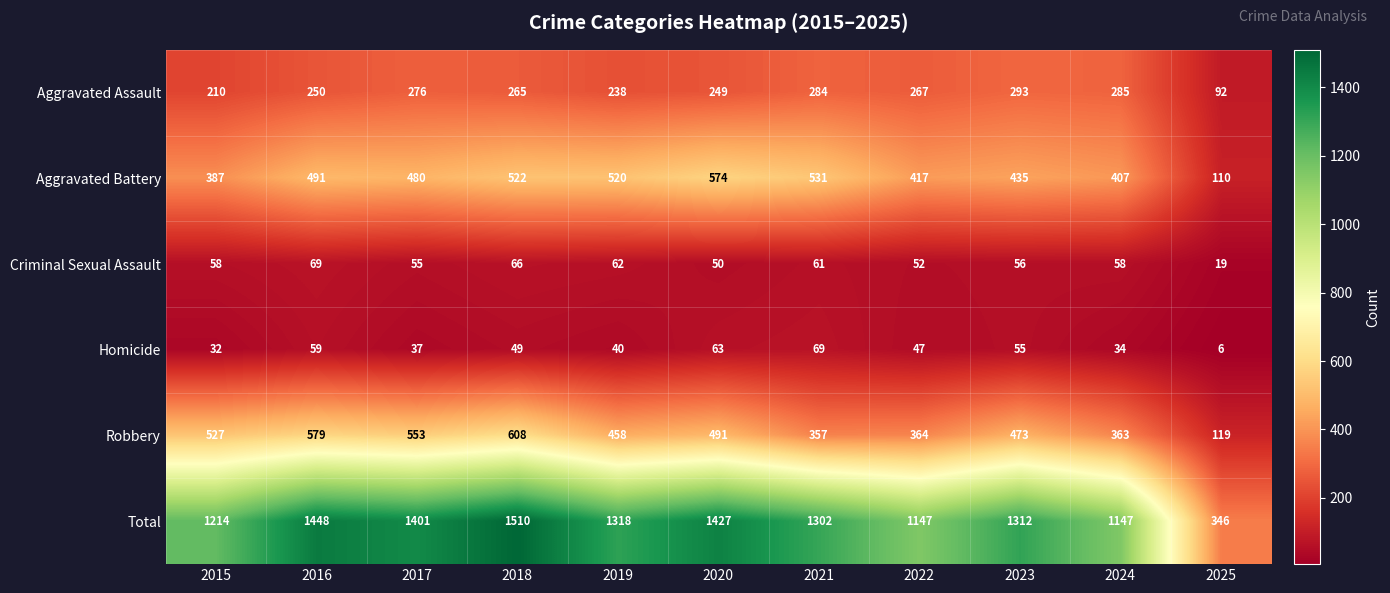

What is the maximum value for Homicide?

69